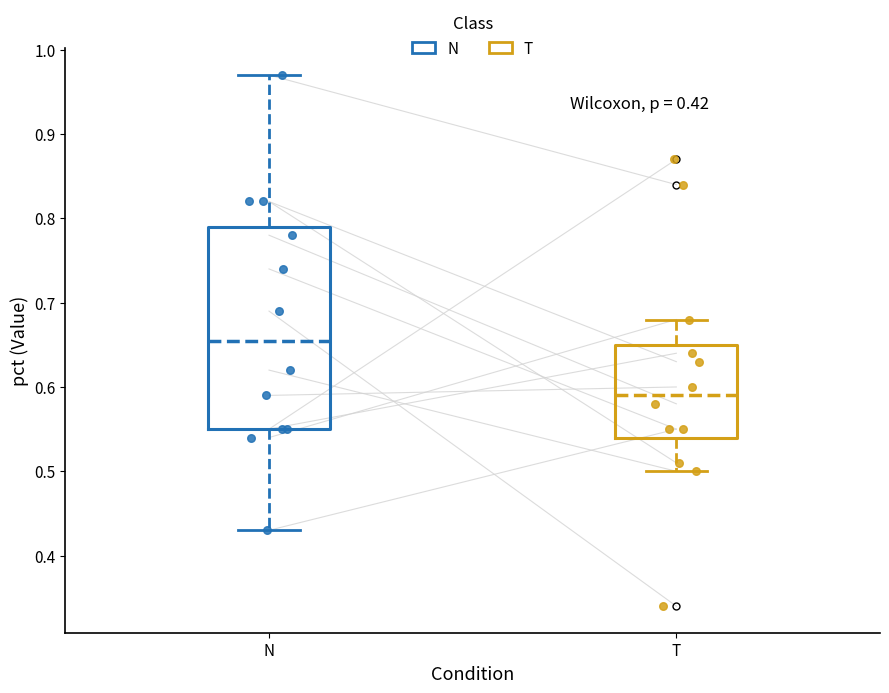

Which box's median line is the lowest?

T